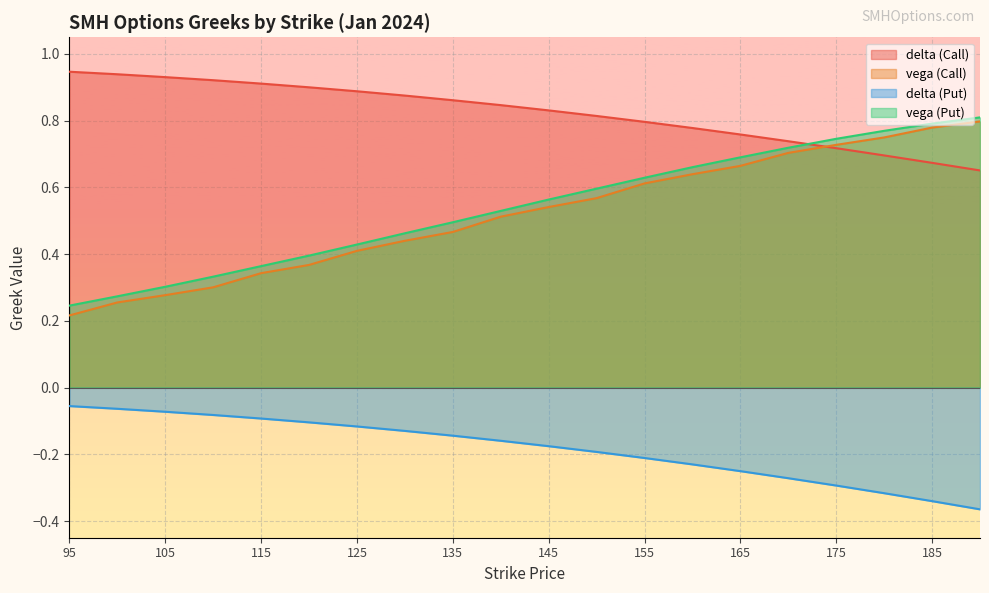

How many times do delta (Call) and vega (Put) cross each other?

1